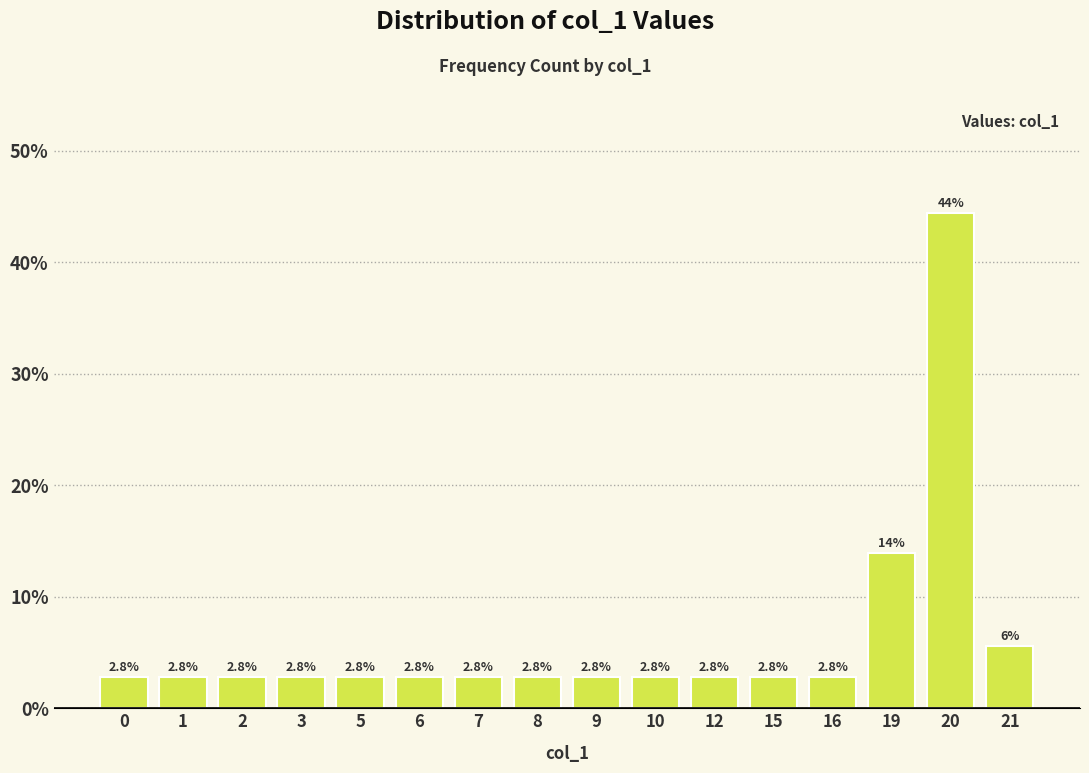

What is the difference between the second highest and minimum values?

11.1